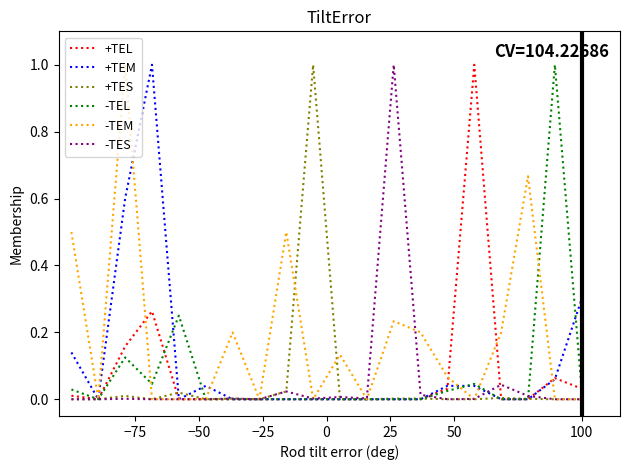

What is the highest value of the +TEM series?

1.0